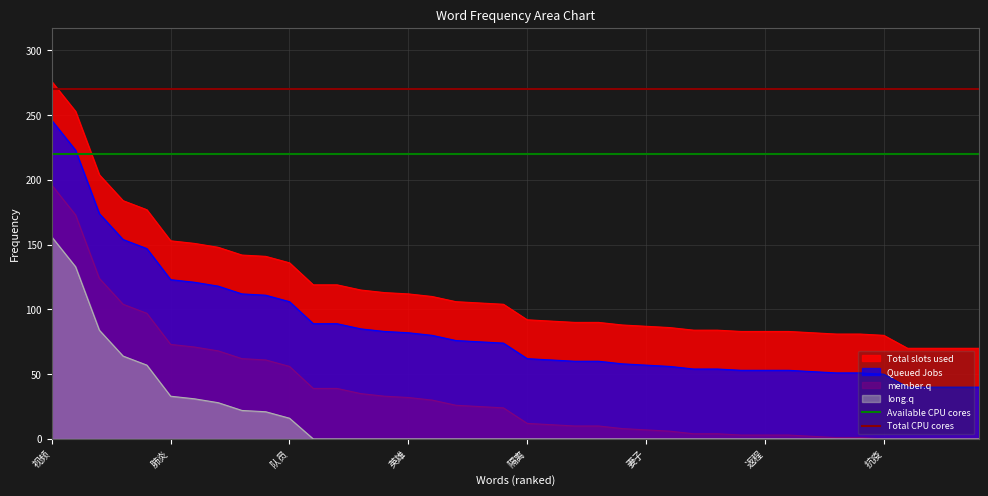

At 队员, list the series in order from smallest to largest.

long.q, member.q, Queued Jobs, Total slots used, Available CPU cores, Total CPU cores